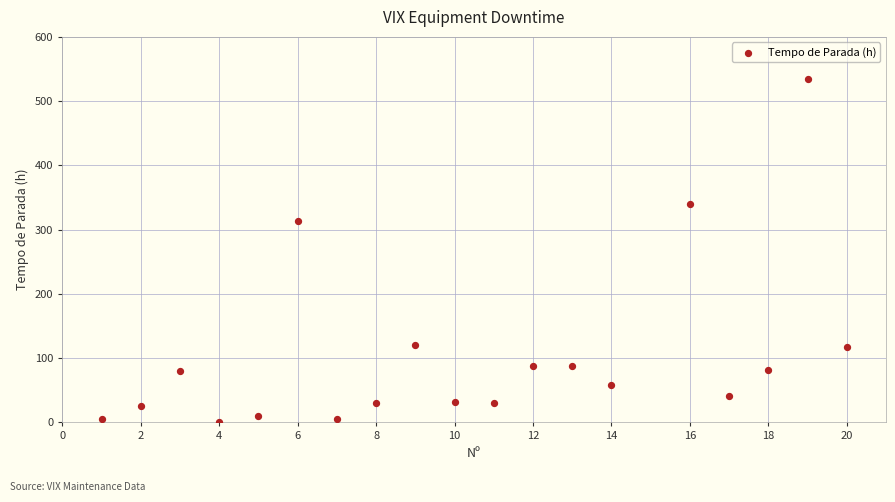

What is the range of X values (max minus min)?

19.0